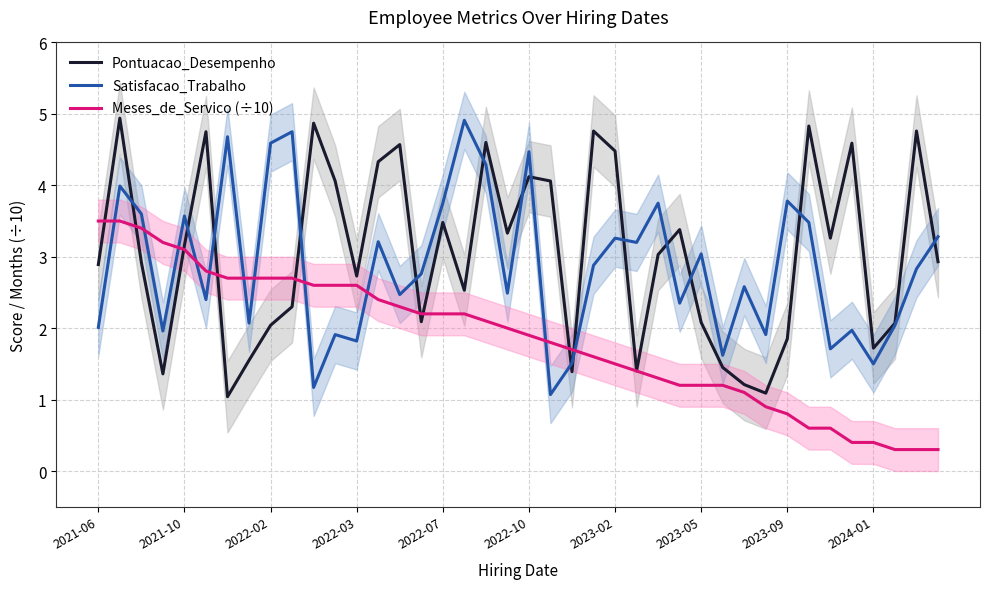

Does the chart have visible grid lines?

Yes